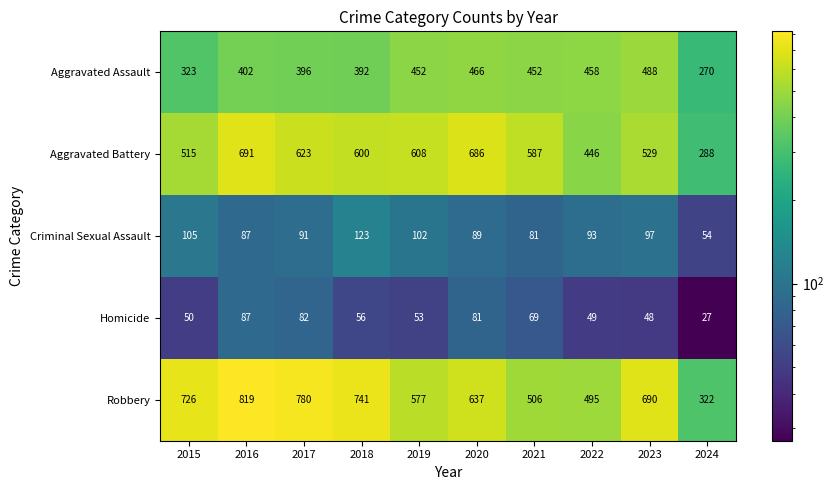

What is the total value across all series at 2016?

2086